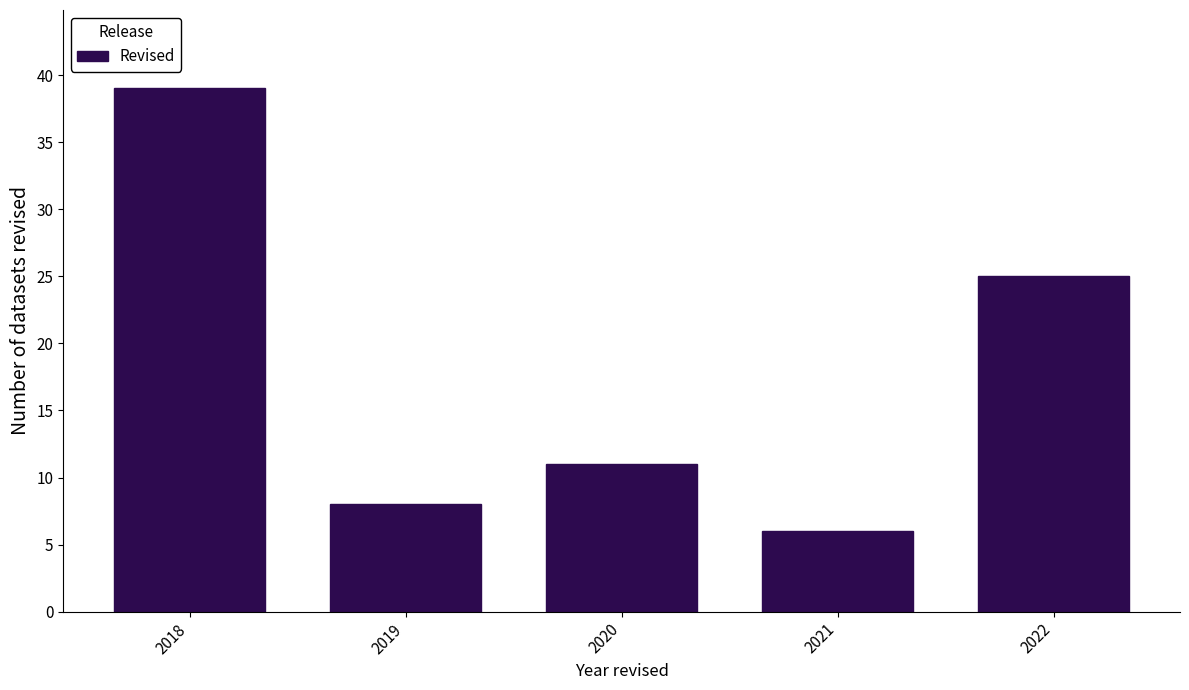

Reading right to left, extract all data points from this chart.

2022=25	2021=6	2020=11	2019=8	2018=39